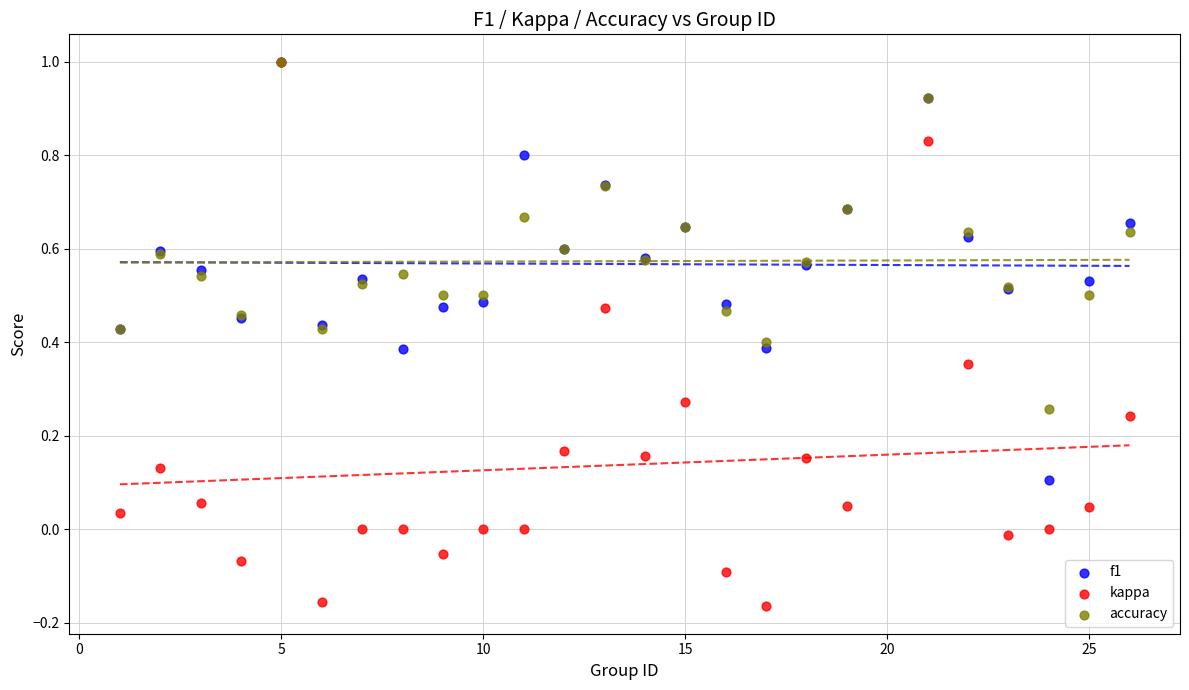

Which series has the largest Y range (max minus min)?

kappa